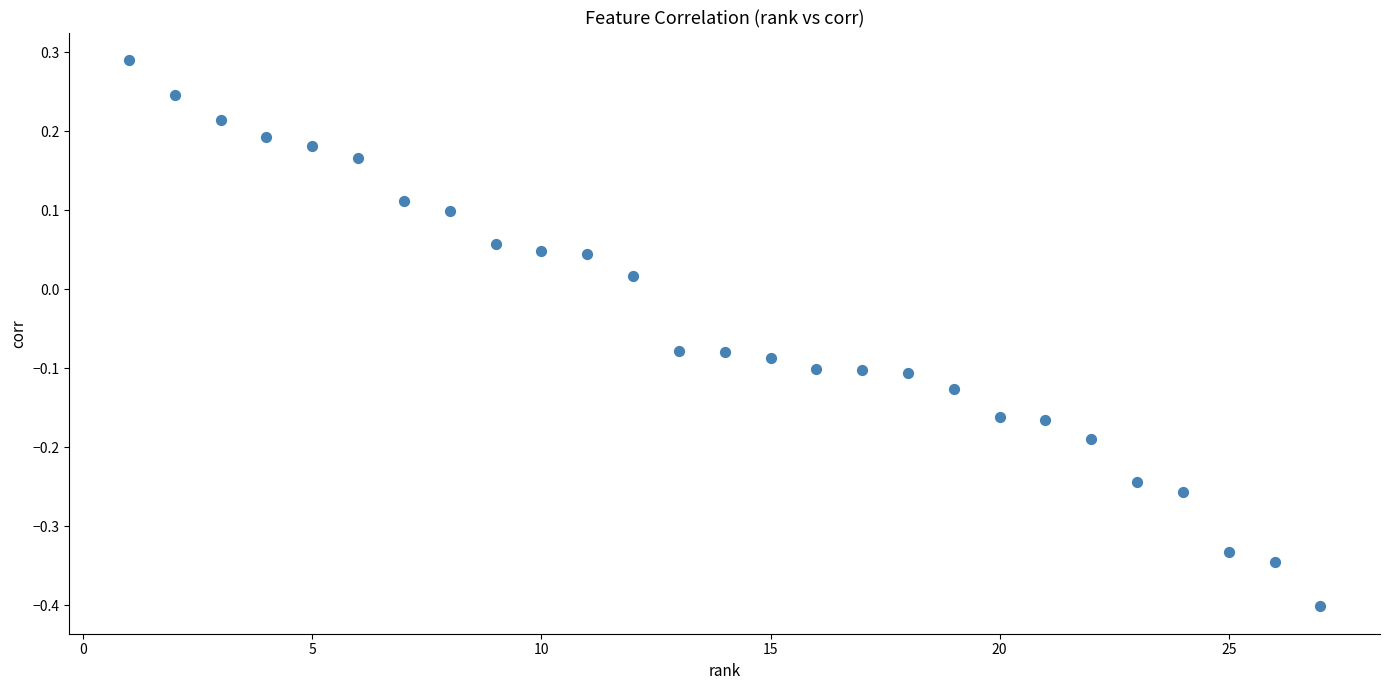

What is the range of Y values (max minus min)?

0.7